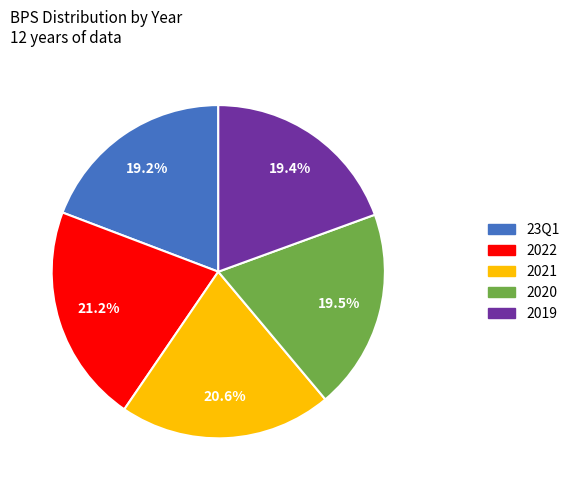

Is there a majority slice in this chart?

No